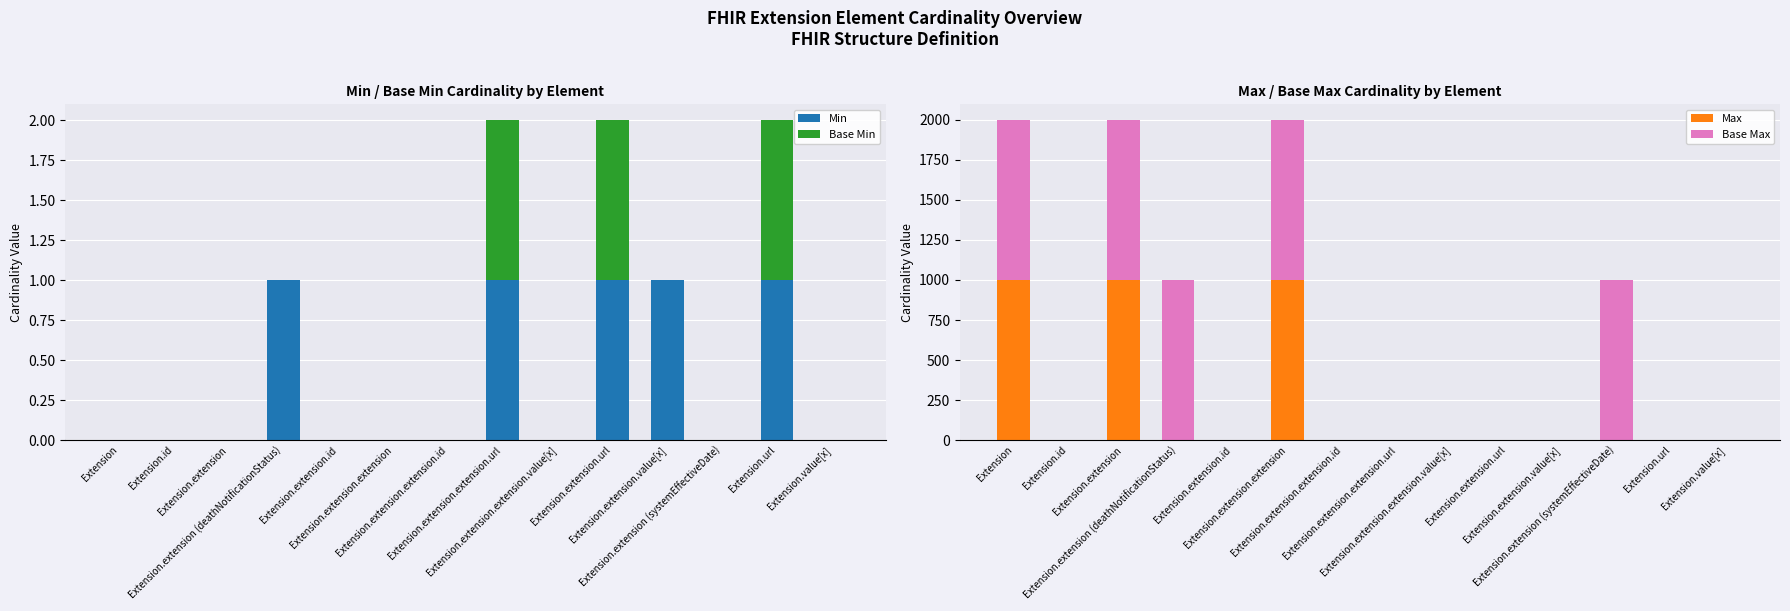

What is the sum of all Min values?

5